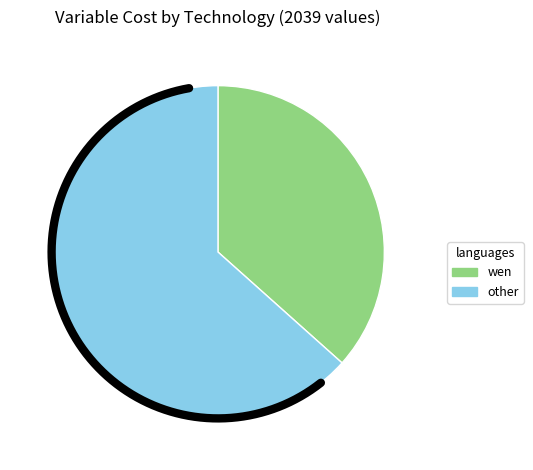

The BIOMASS_NEW slice represents 8% of the pie. True or false?

False